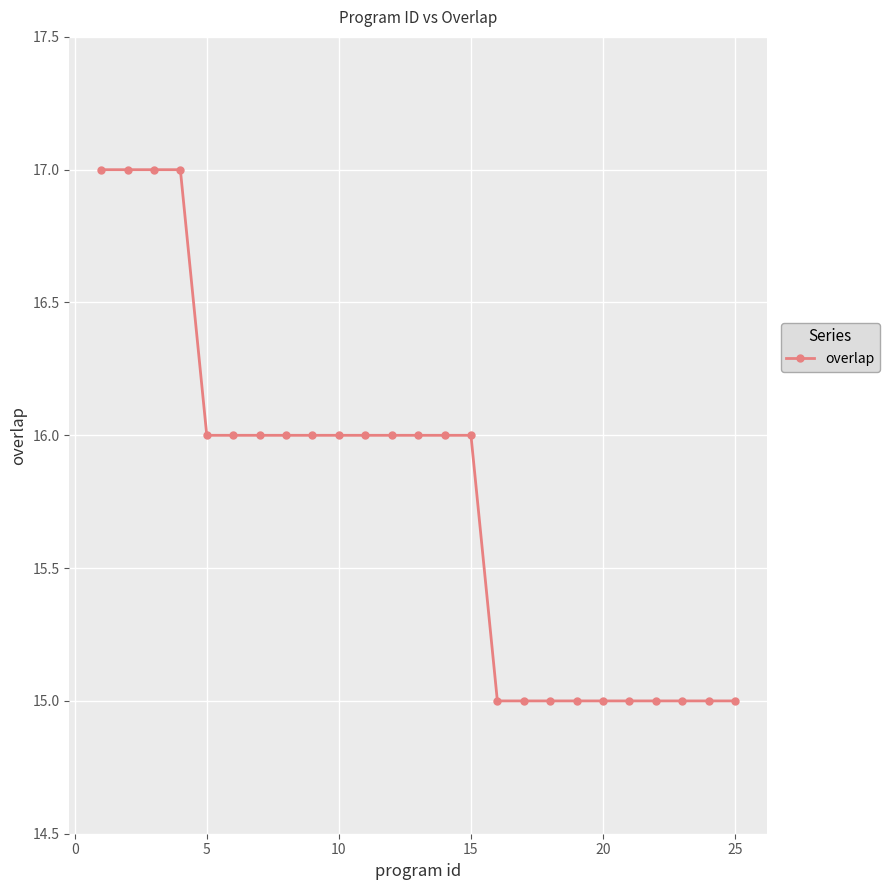

What is the average value?

16